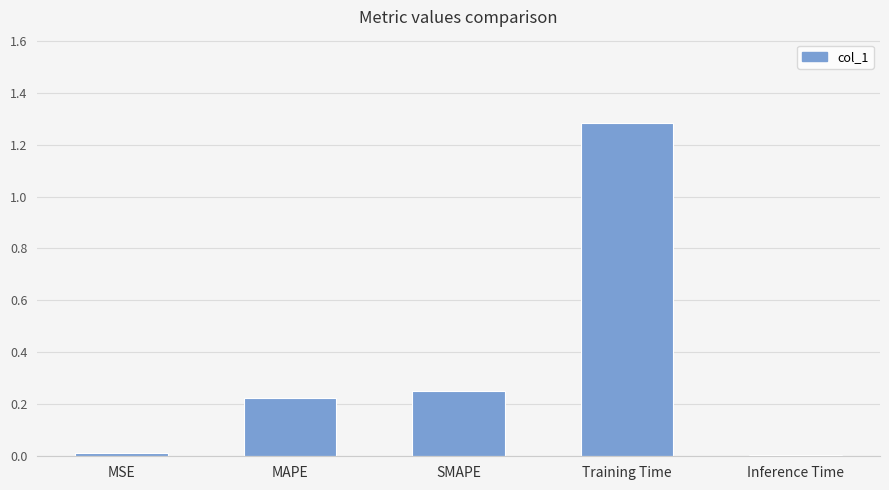

Is it true that the value at Training Time is 0.4?

False